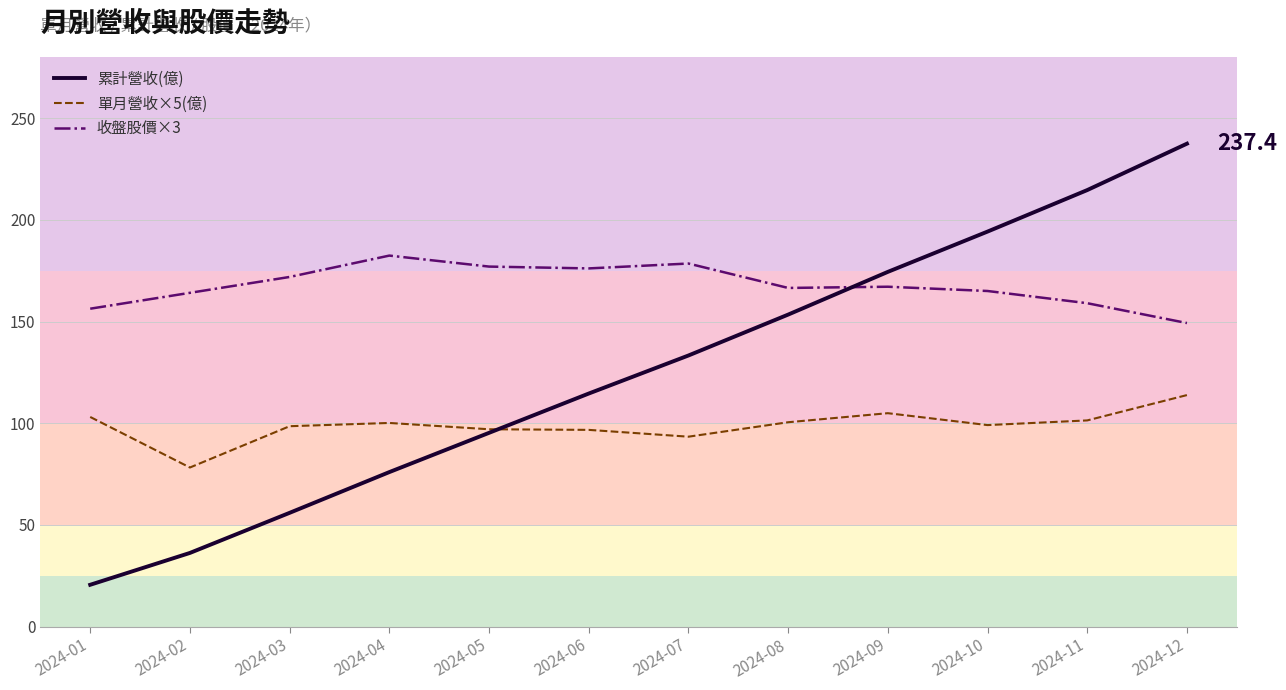

Rank the series by their average value, from highest to lowest.

收盤股價×3, 累計營收(億), 單月營收×5(億)